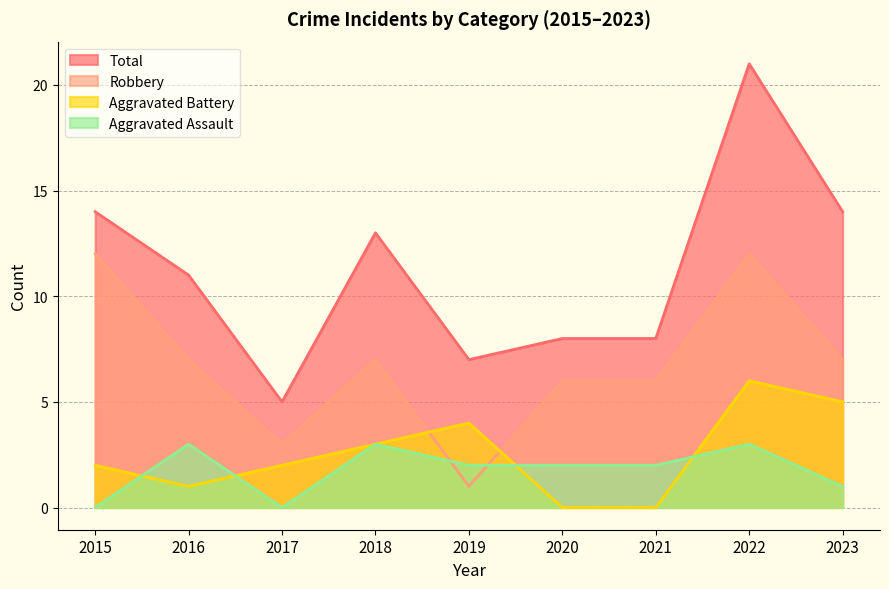

True or false: Aggravated Battery and Aggravated Assault intersect in this chart.

True